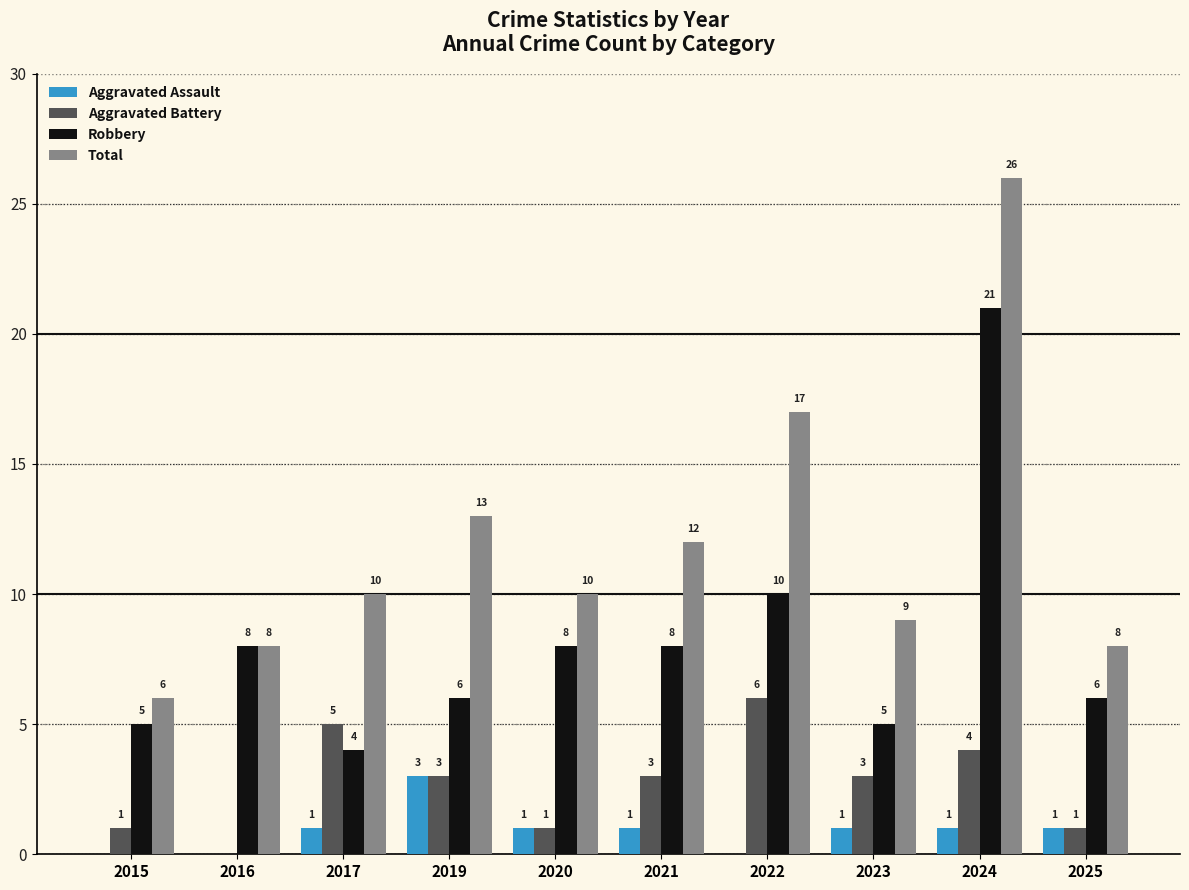

Reading right to left, what are all the values shown in this chart?

Aggravated Assault: 2025=1	2024=1	2023=1	2022=0	2021=1	2020=1	2019=3	2017=1	2016=0	2015=0
Aggravated Battery: 2025=1	2024=4	2023=3	2022=6	2021=3	2020=1	2019=3	2017=5	2016=0	2015=1
Robbery: 2025=6	2024=21	2023=5	2022=10	2021=8	2020=8	2019=6	2017=4	2016=8	2015=5
Total: 2025=8	2024=26	2023=9	2022=17	2021=12	2020=10	2019=13	2017=10	2016=8	2015=6